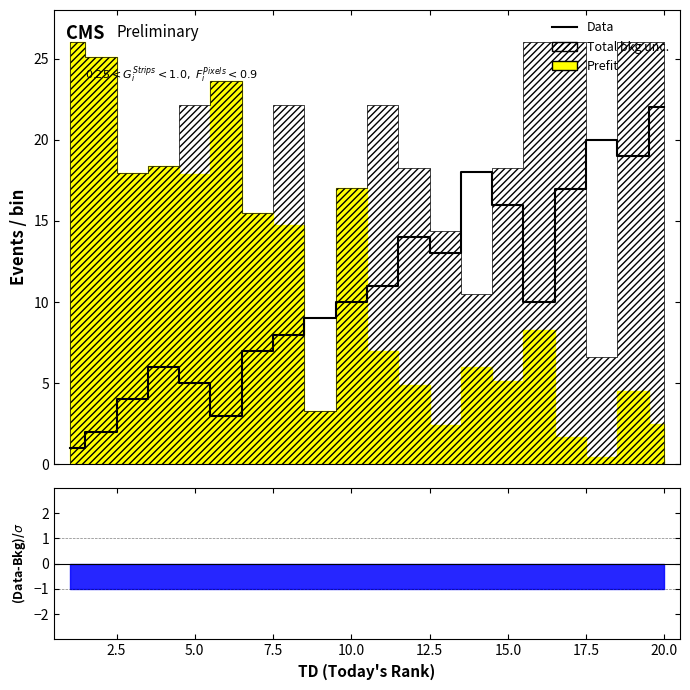

What is the maximum value shown in the chart?

22